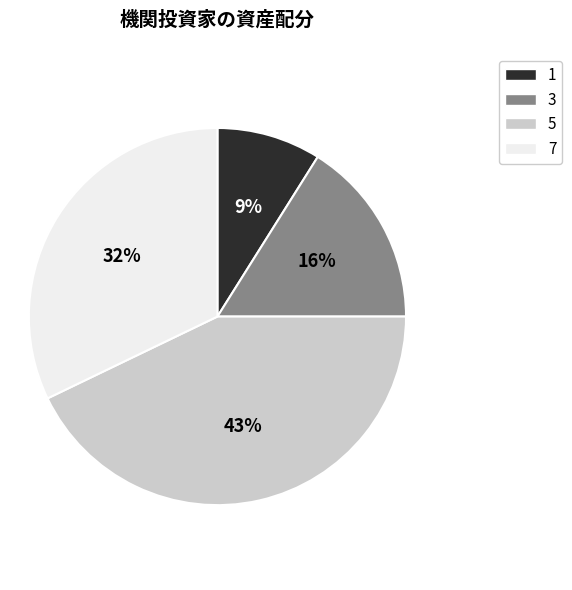

What percentage is the 3 slice, to the nearest percent?

16%